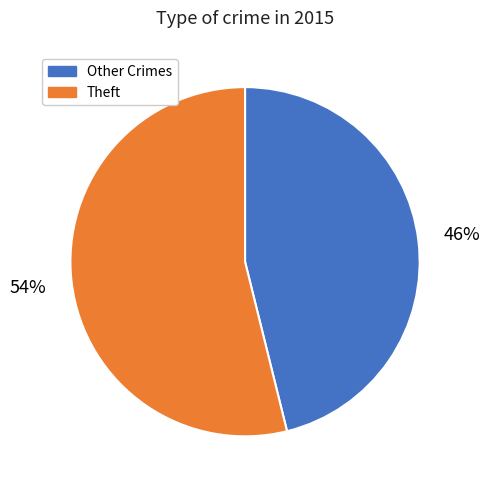

How many segments does this pie chart have?

2